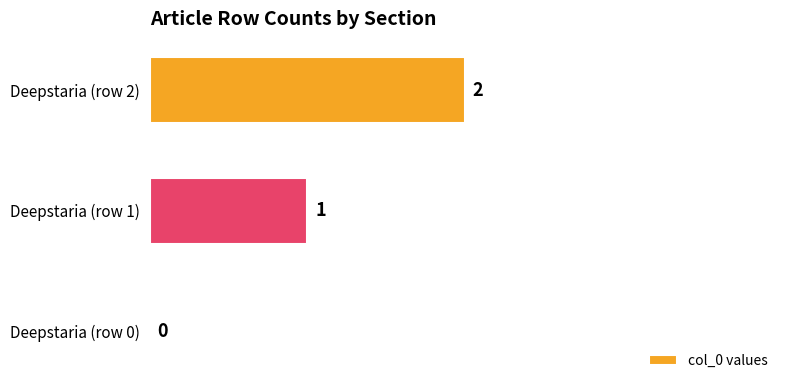

What is the change in value from Deepstaria (row 0) to Deepstaria (row 2)?

+2